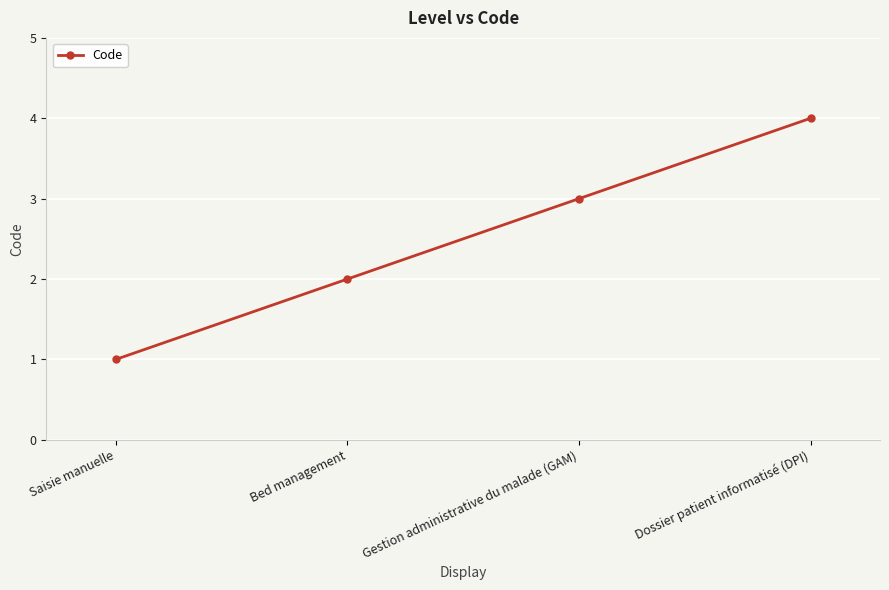

True or false: the data has more than 1 interior local peaks.

False